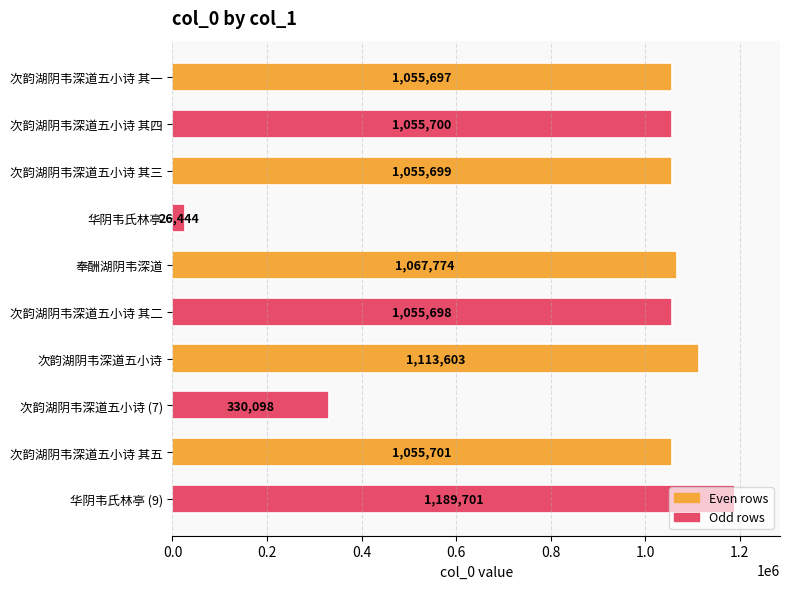

How many bars are there in total?

10